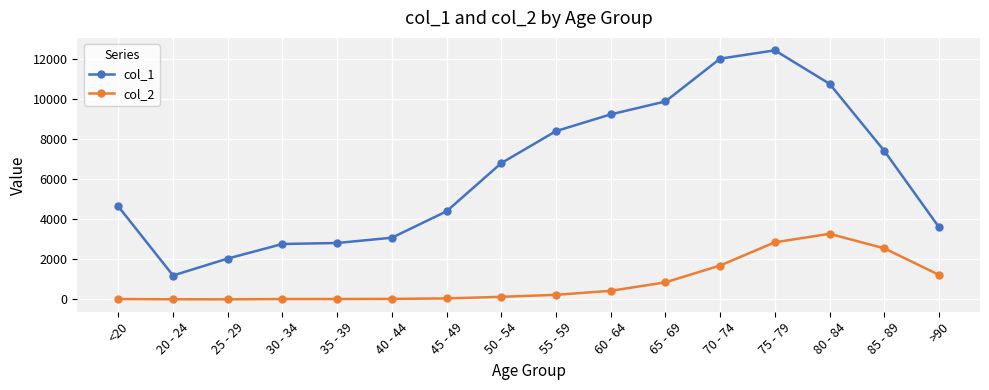

True or false: col_1 and col_2 intersect in this chart.

False